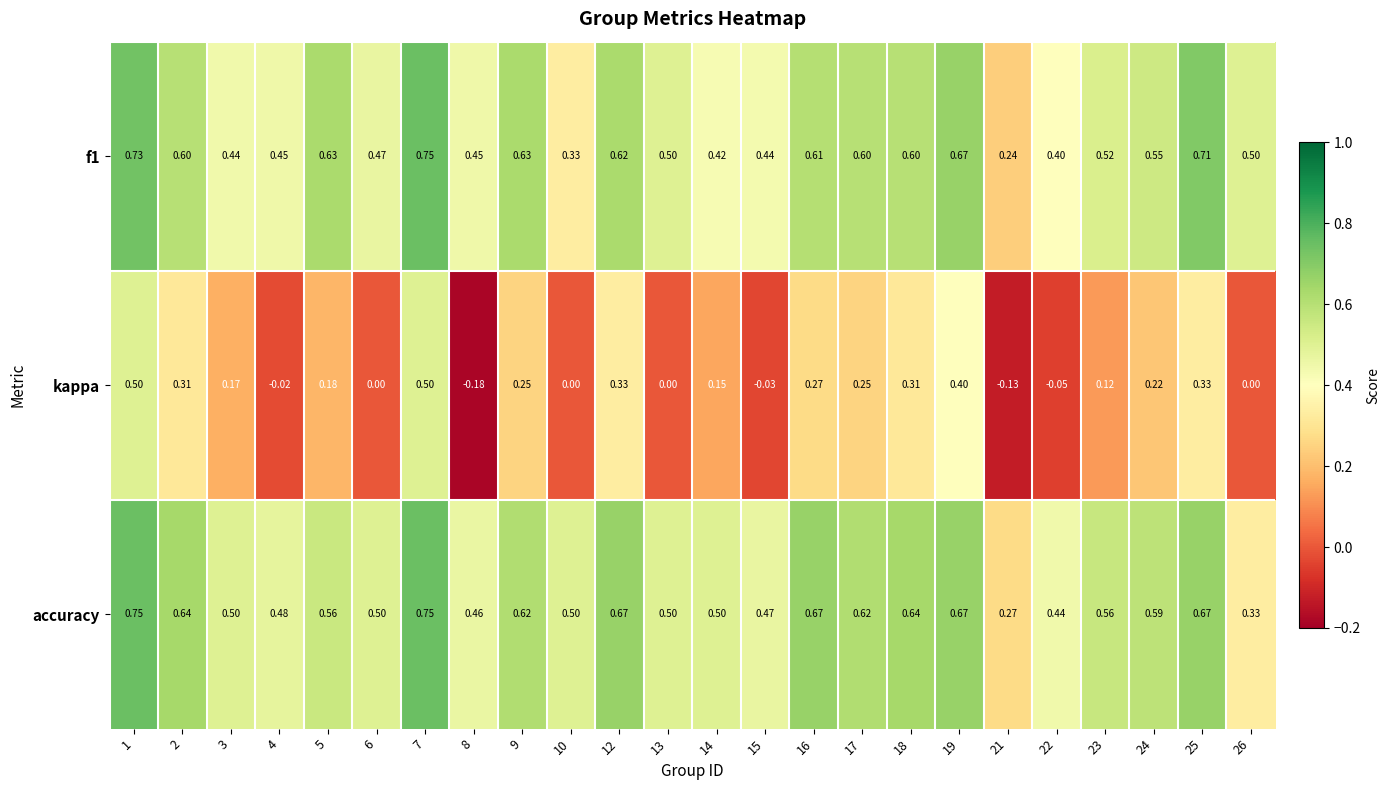

Is the value of f1 at 22 greater than the value of accuracy at 15?

No